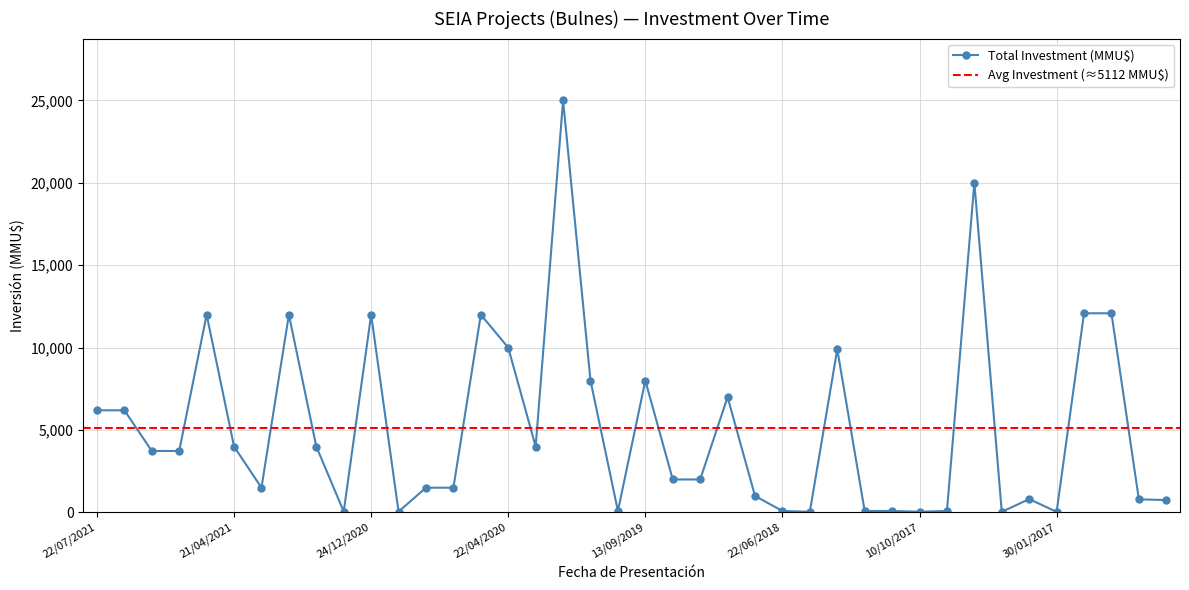

Approximately how many times larger is the value at 13/09/2019 compared to 20/06/2017?

0.4